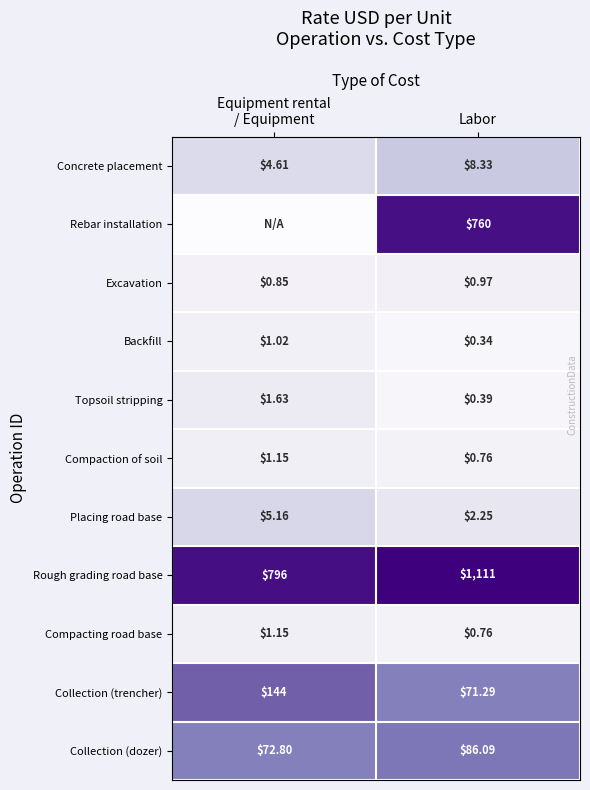

Where is Backfill nearest to the value 0?

Labor